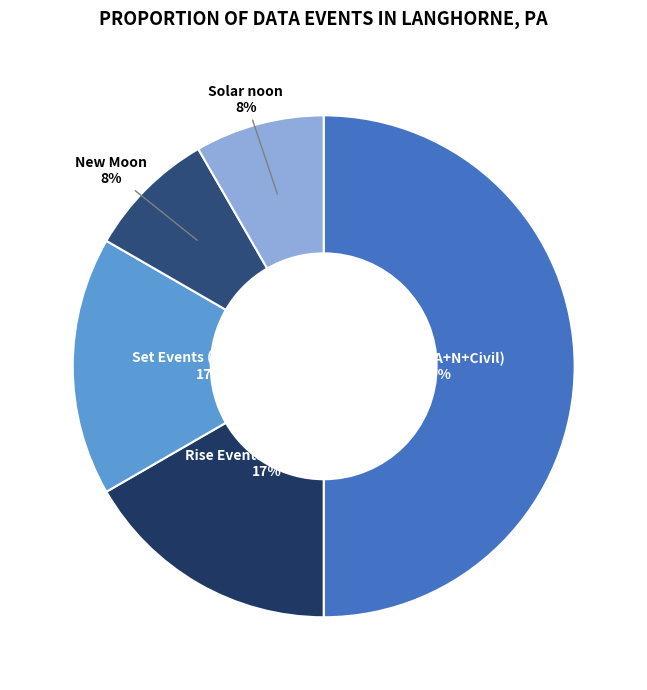

What percentage is the Twilight (A+N+Civil) slice, to the nearest percent?

50%